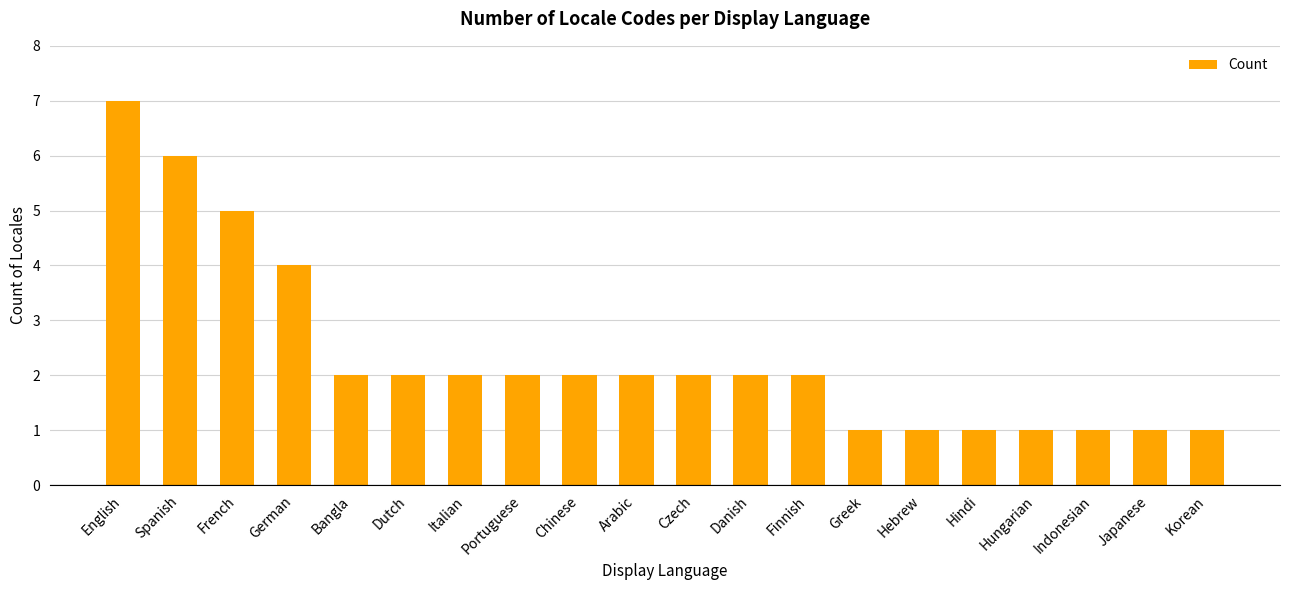

The chart shows a value of 1 at Arabic. True or false?

False